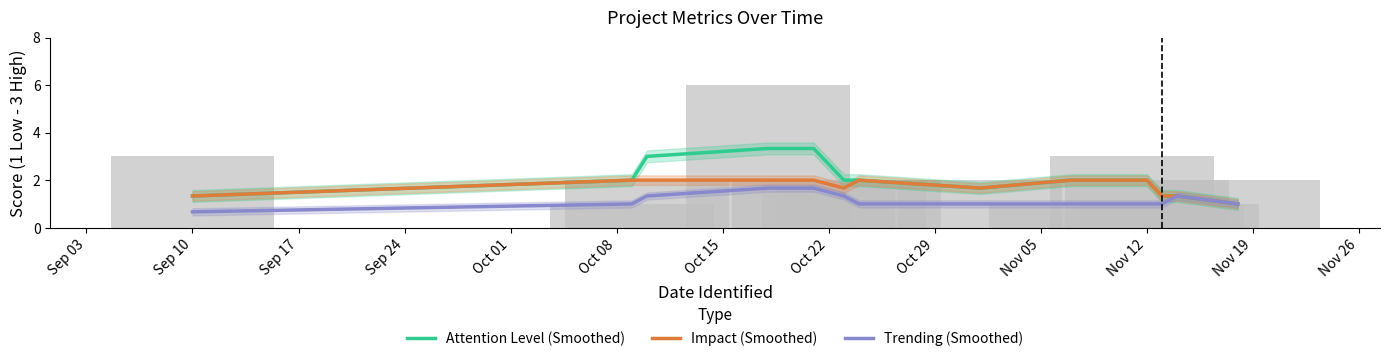

How many bars are there in each group?

3